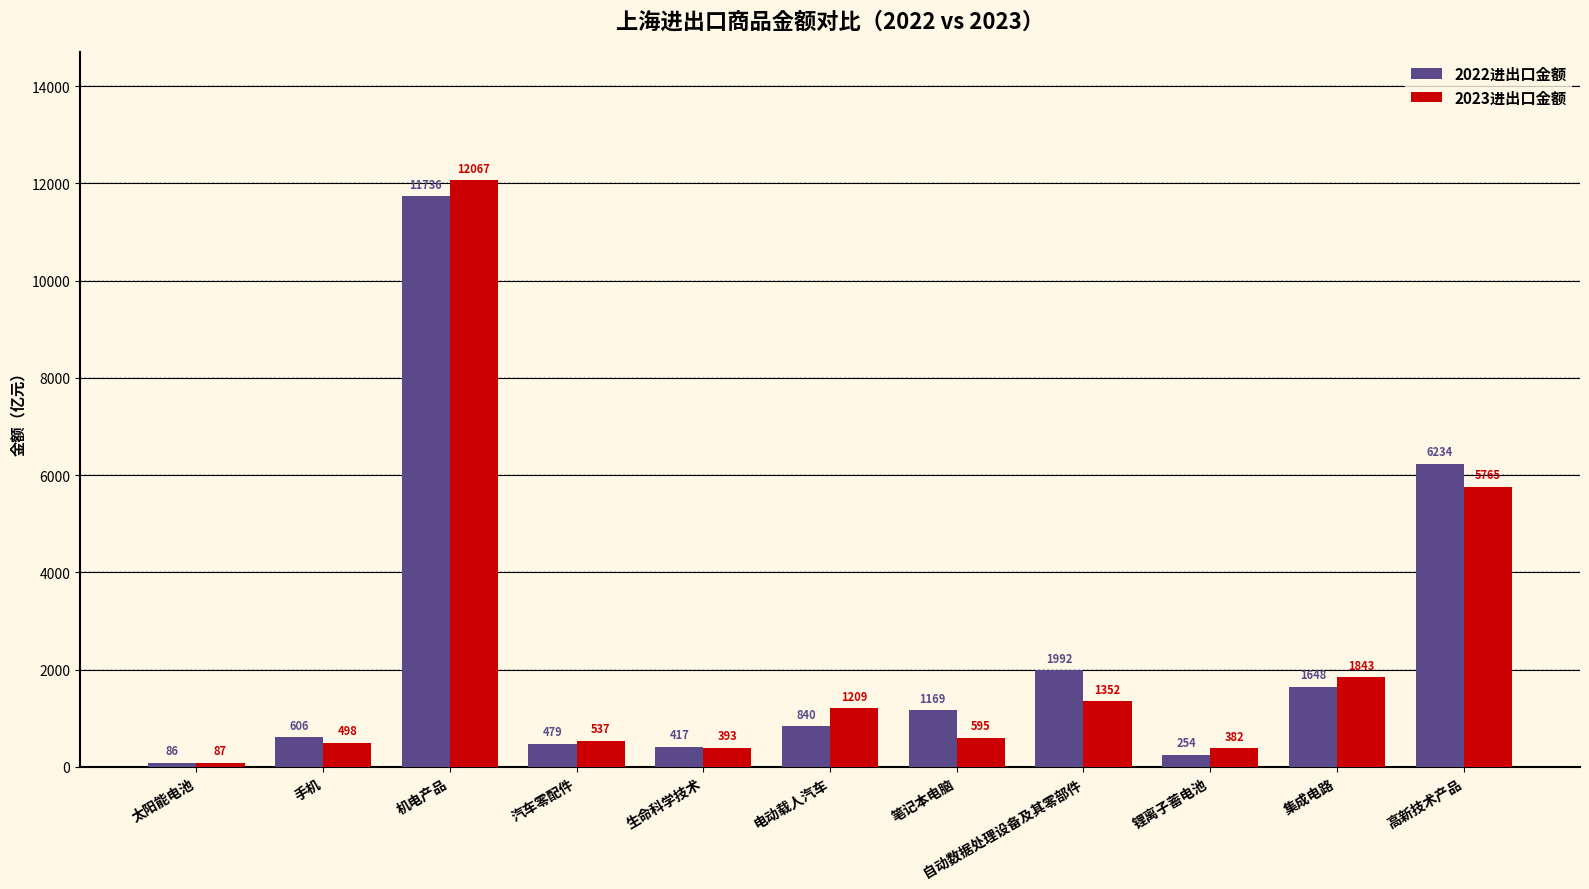

Which series has the largest total across all categories?

2022进出口金额